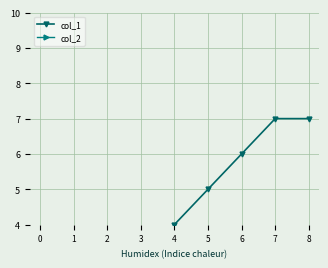

True or false: col_2 and col_1 cross at least once.

False